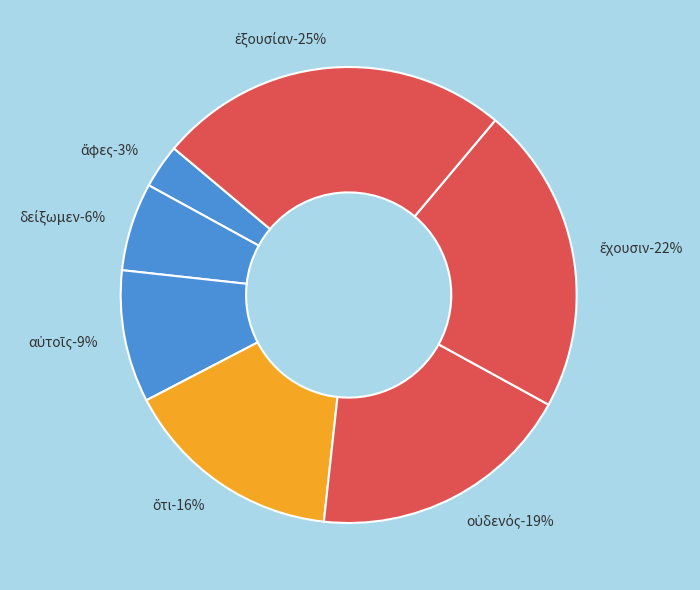

What percentage is the ὅτι slice, to the nearest percent?

16%